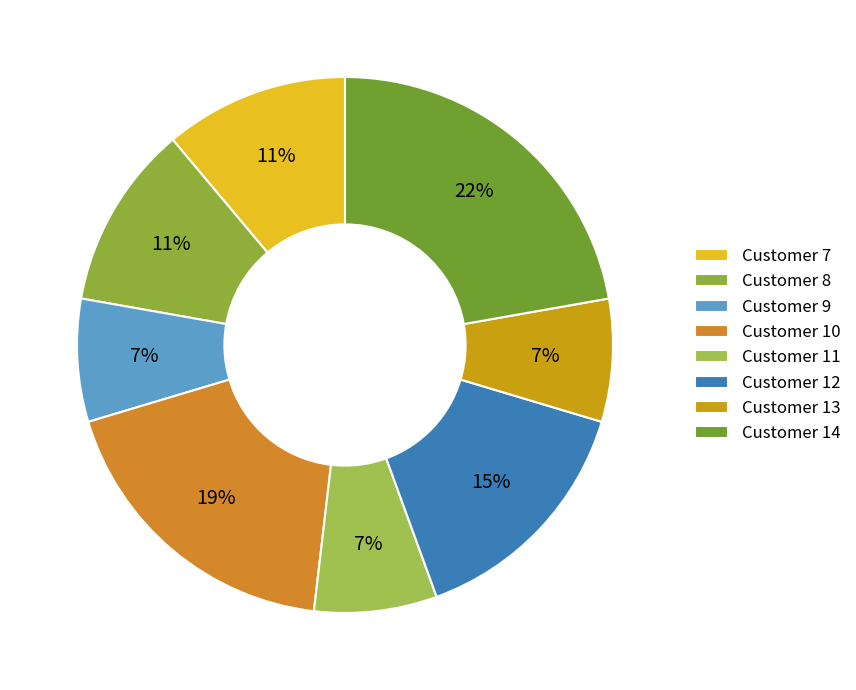

How many segments does this pie chart have?

8